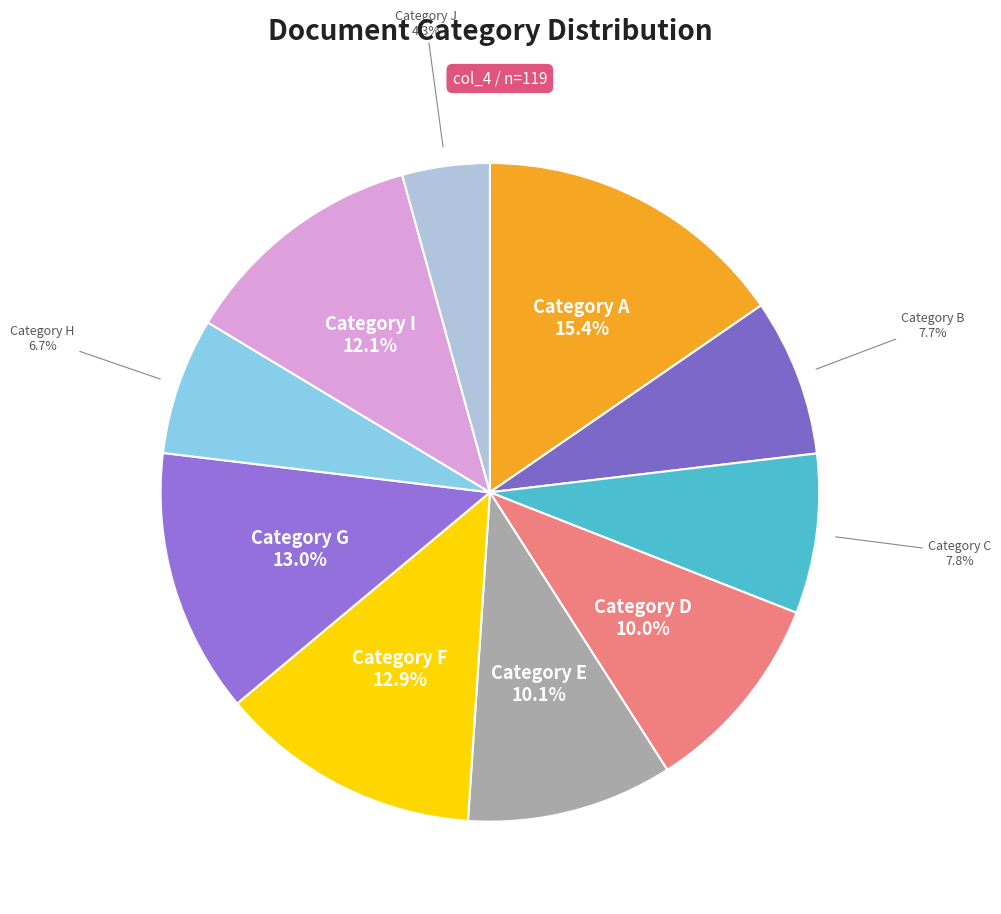

What is the largest slice in the pie chart?

Category A